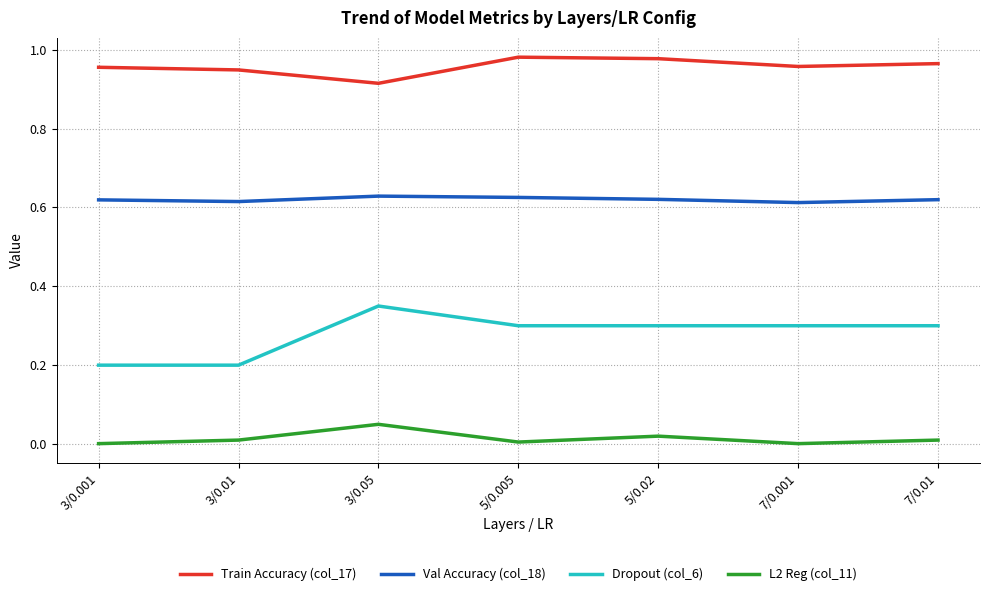

Which series has the largest range (max minus min)?

Dropout (col_6)